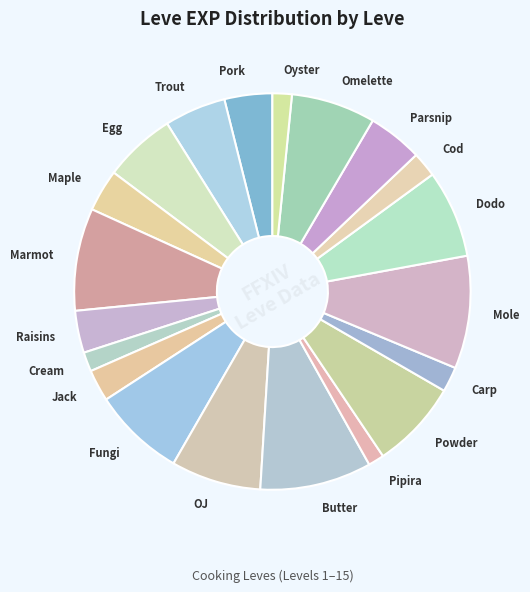

Which has a higher value, Powder or Maple?

Powder